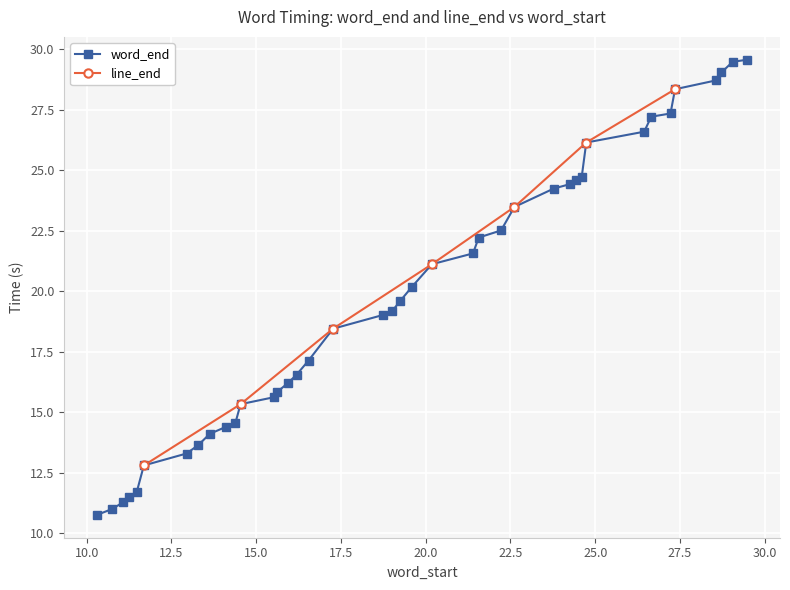

Reading right to left, what are all the values shown in this chart?

29.6	29.5	29.1	28.7	28.4	27.4	27.2	26.6	26.2	24.7	24.6	24.4	24.2	23.5	22.5	22.2	21.6	21.1	20.2	19.6	19.2	19.0	18.4	17.1	16.5	16.2	15.8	15.6	15.3	14.5	14.4	14.1	13.6	13.3	12.8	11.7	11.5	11.3	11.0	10.7